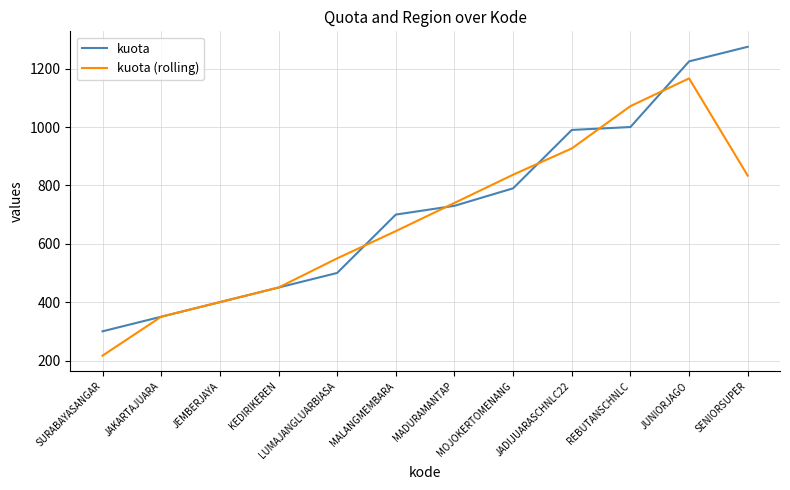

What is the total value across all series at LUMAJANGLUARBIASA?

1050.0